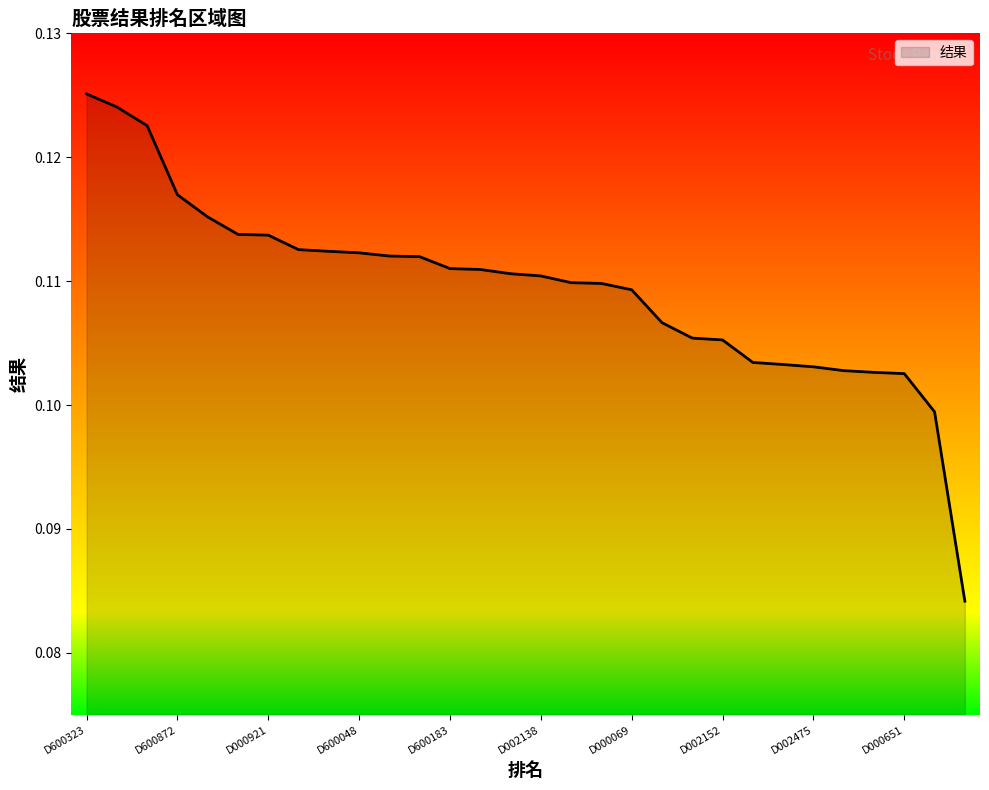

Reading left to right, transcribe all the data shown in this chart.

0.1	0.1	0.1	0.1	0.1	0.1	0.1	0.1	0.1	0.1	0.1	0.1	0.1	0.1	0.1	0.1	0.1	0.1	0.1	0.1	0.1	0.1	0.1	0.1	0.1	0.1	0.1	0.1	0.1	0.1